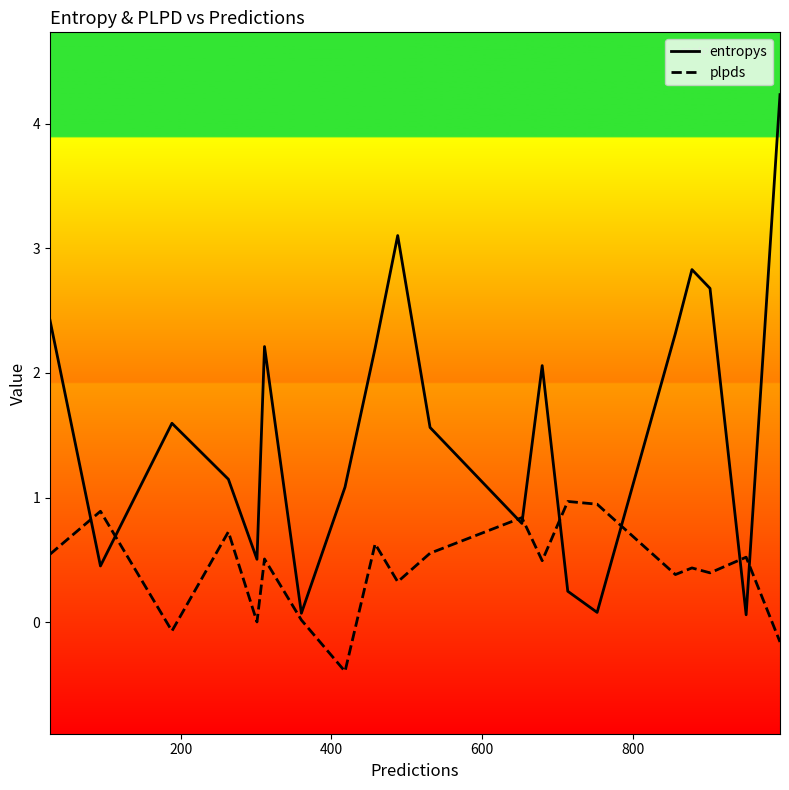

True or false: plpds and entropys cross at least once.

True